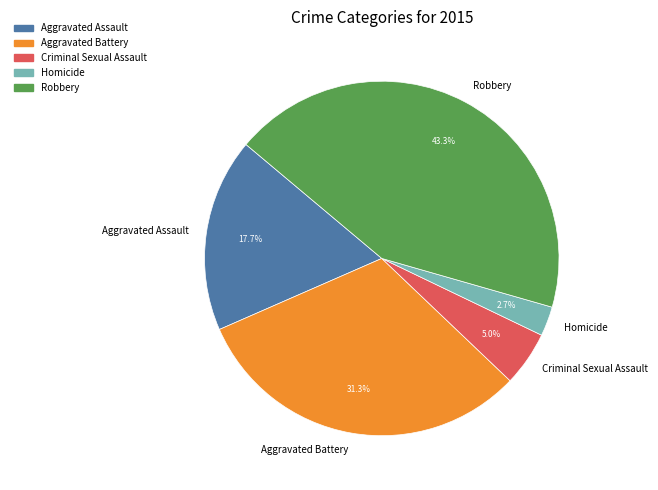

True or false: Robbery accounts for 43% of the total.

True